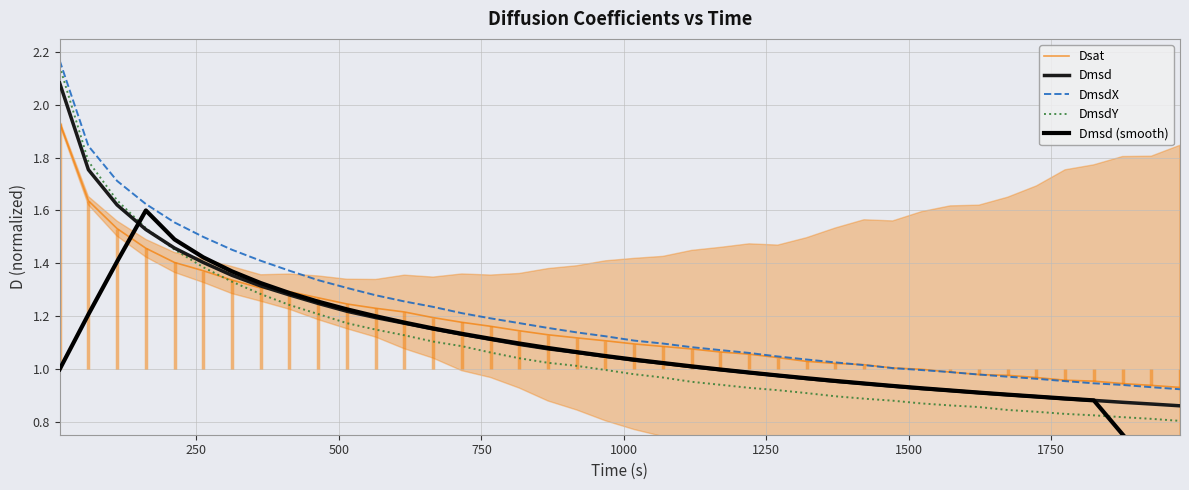

True or false: DmsdX and Dmsd cross at least once.

False